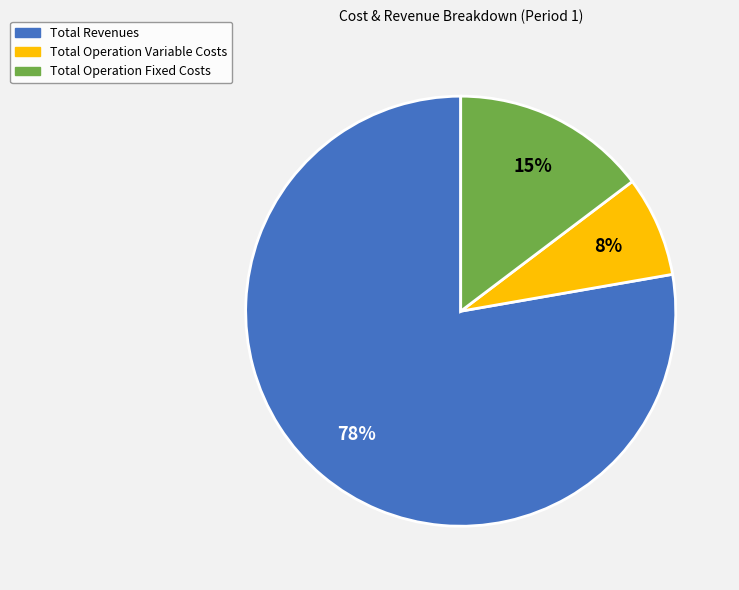

To the nearest percent, what is the average slice percentage?

33%